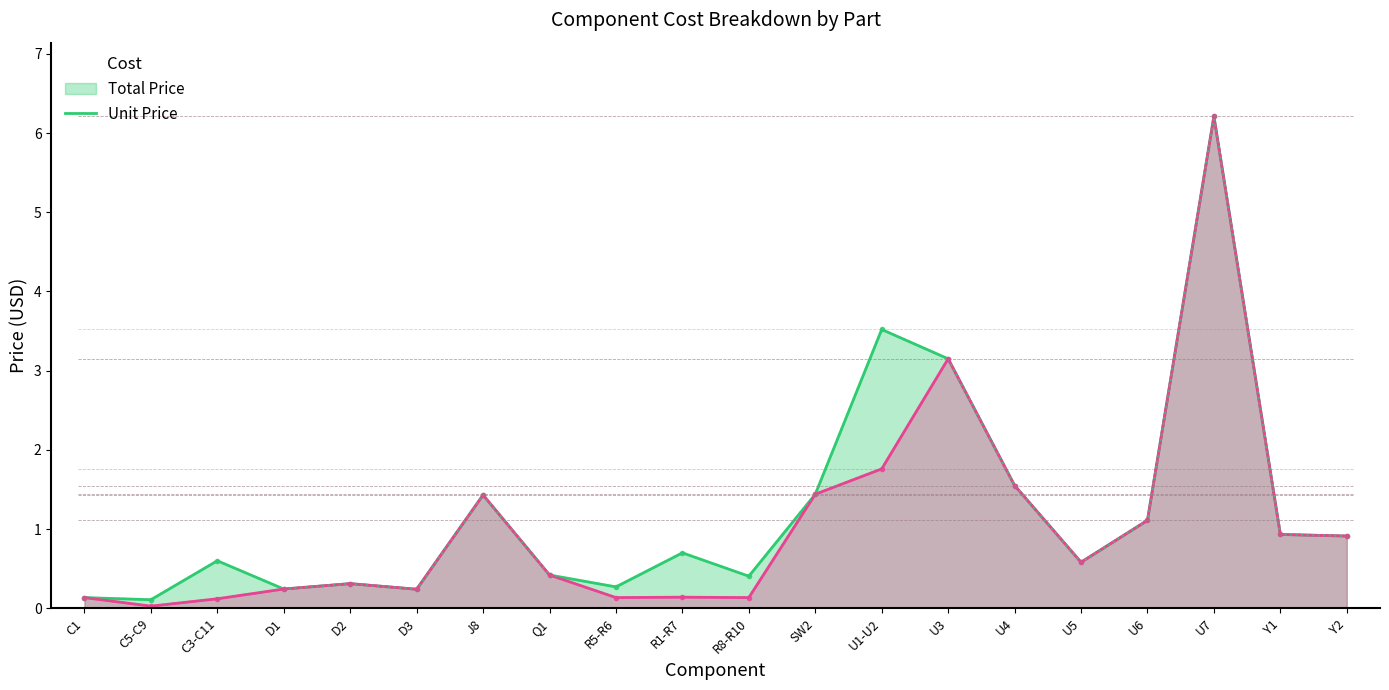

True or false: Unit Price and Total Price intersect in this chart.

False